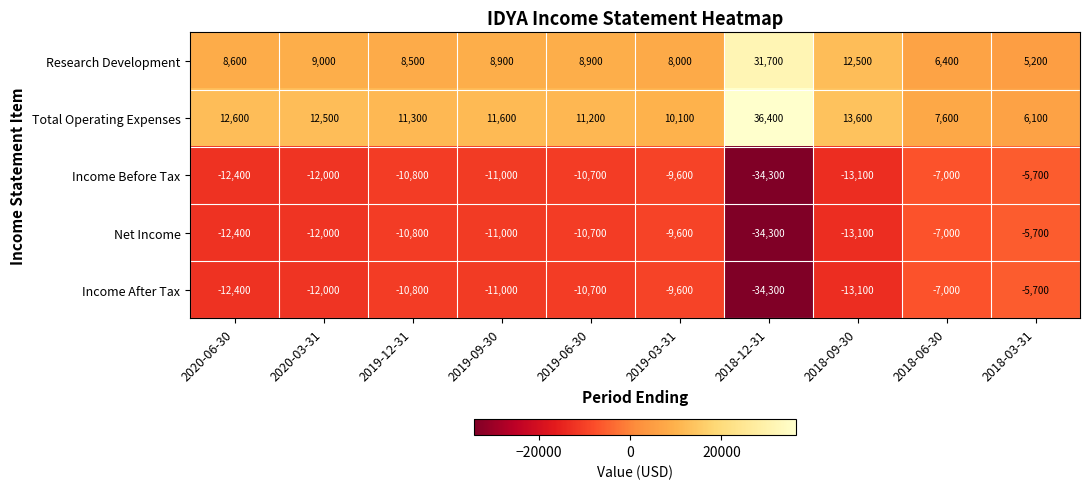

At how many categories does at least one series exceed 31589?

1